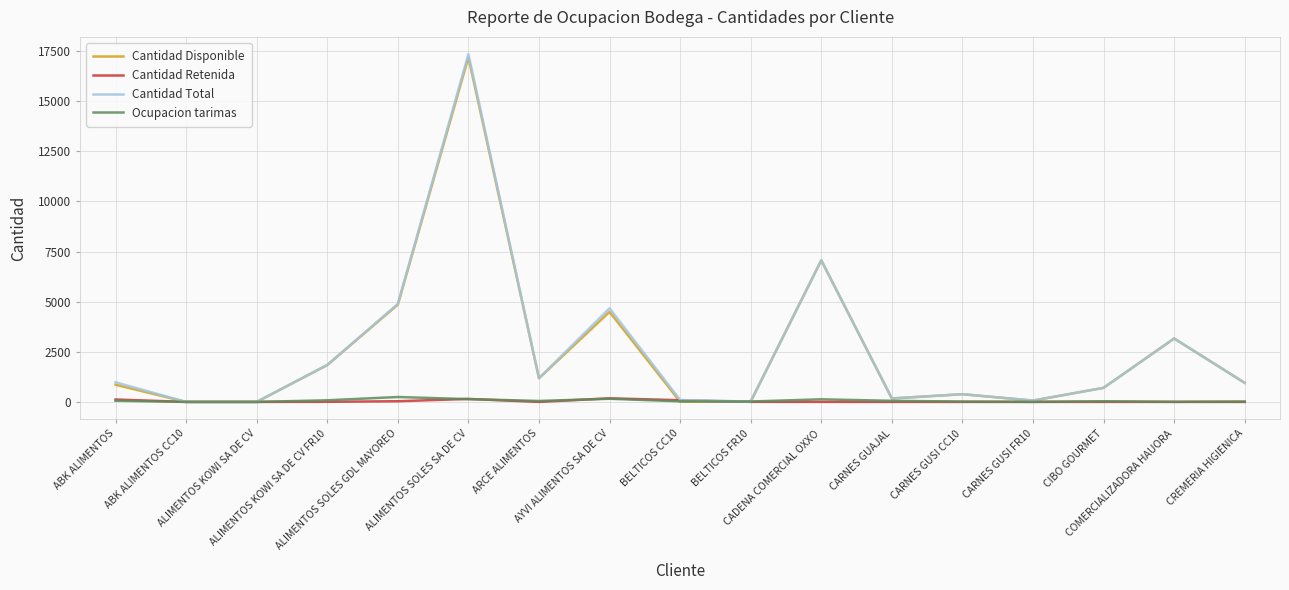

At how many categories does at least one series exceed 7716?

1